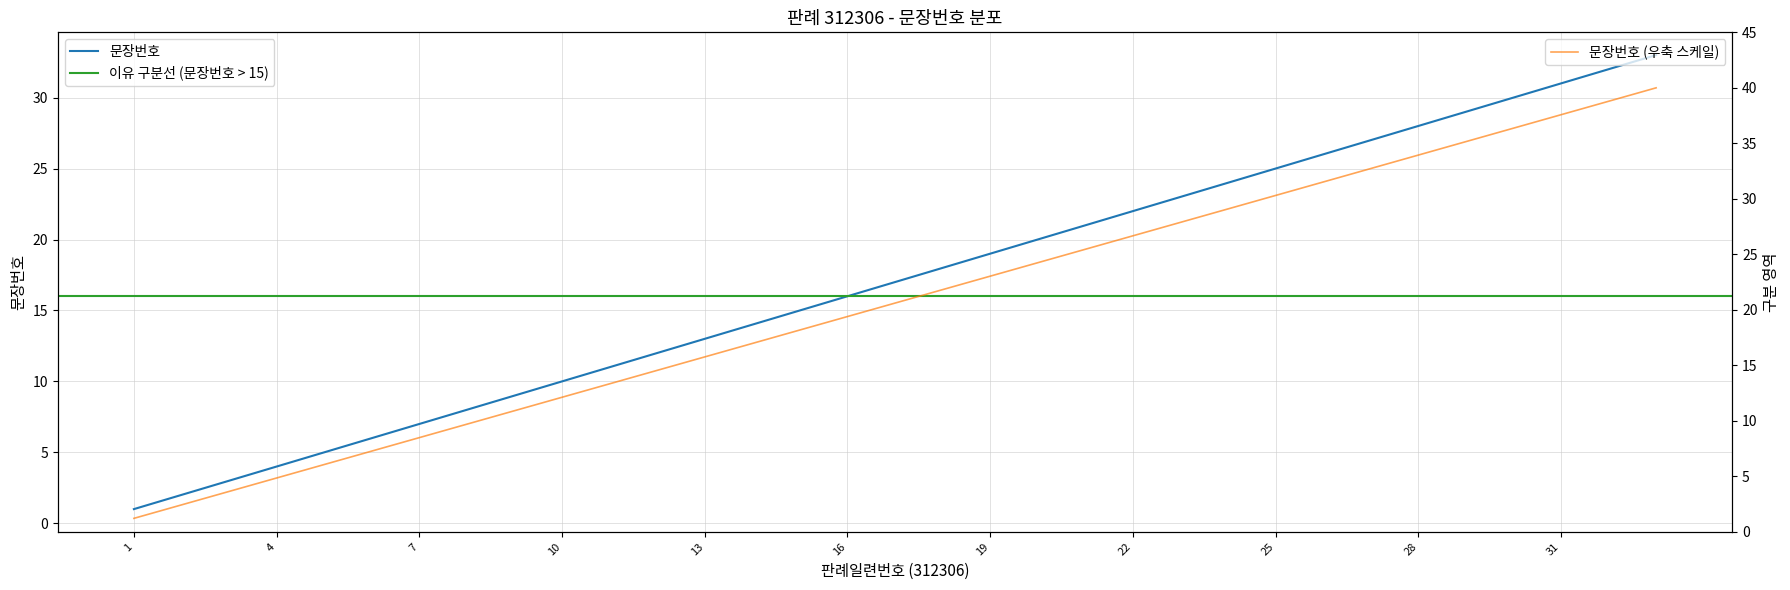

Between 33 and 26, which is larger?

33